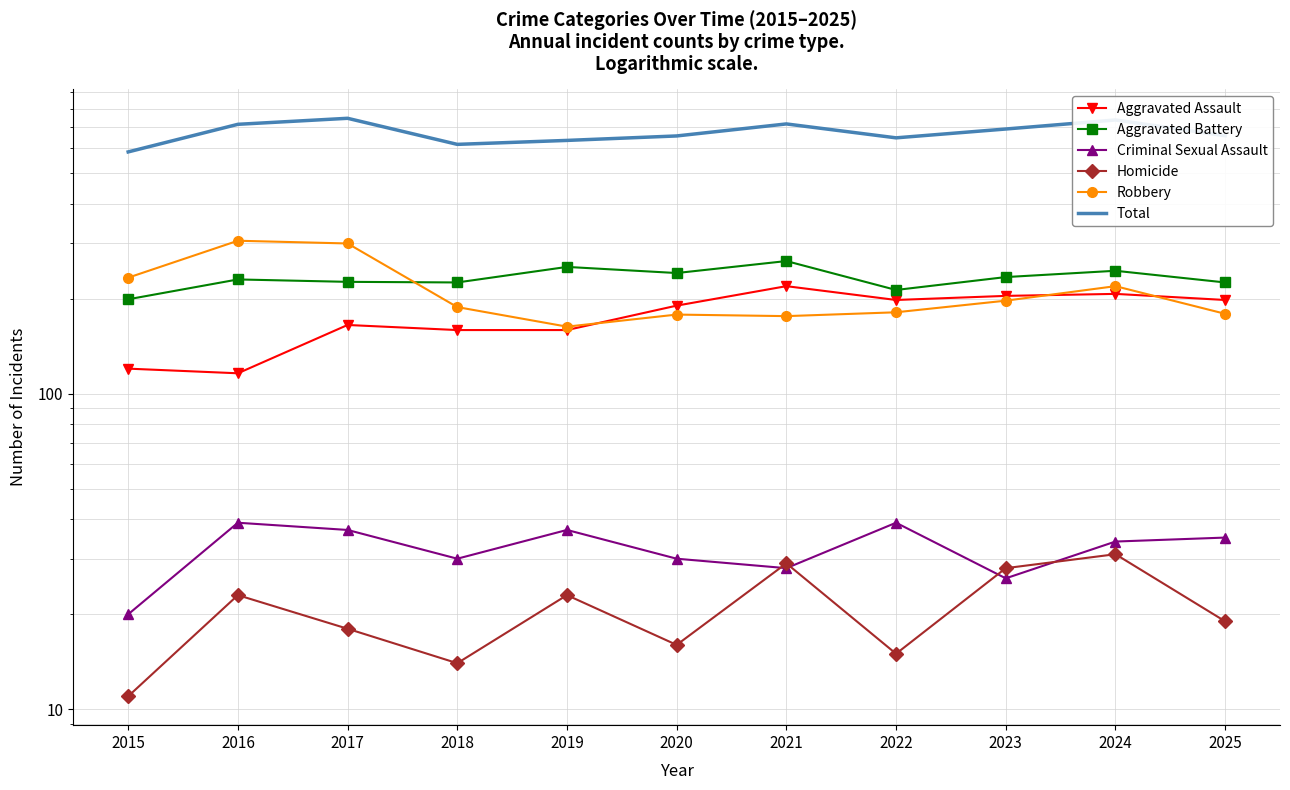

Which category has the lowest value in the Robbery series?

2019